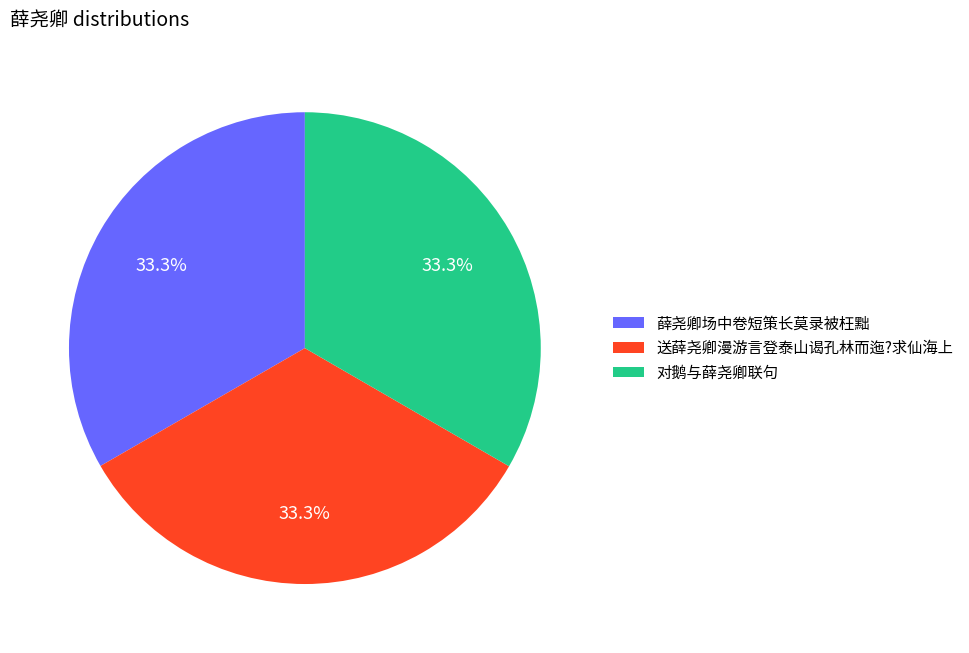

Approximately how many times larger is the value at 对鹅与薛尧卿联句 compared to 薛尧卿场中卷短策长莫录被枉黜?

1.0